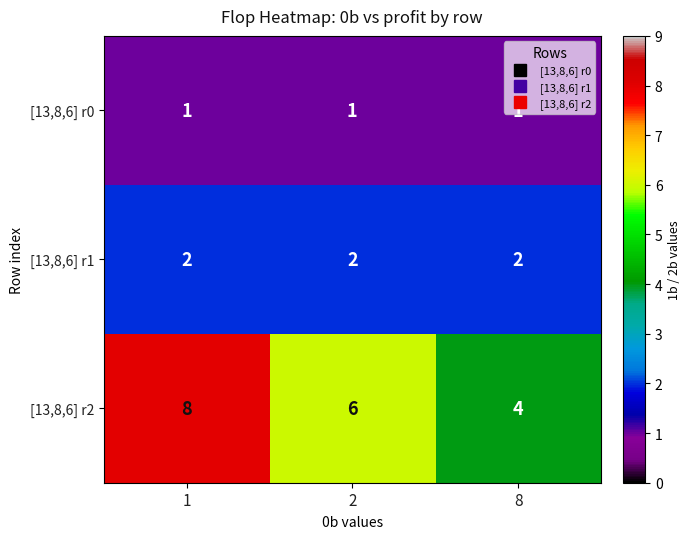

List the series in order of their overall mean, lowest first.

[13,8,6] r0, [13,8,6] r1, [13,8,6] r2